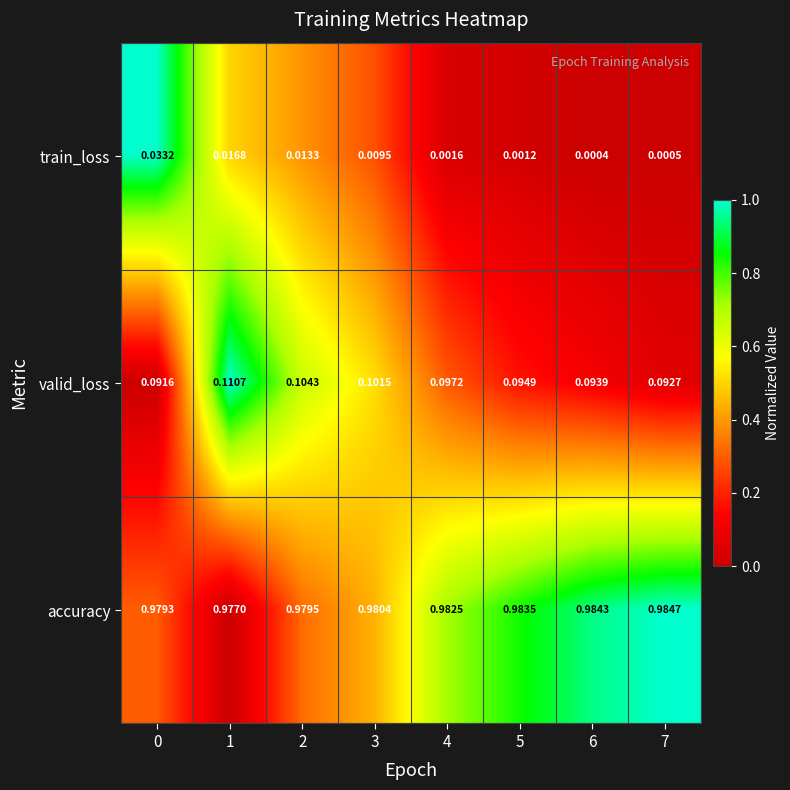

Count the number of data series in this chart.

3